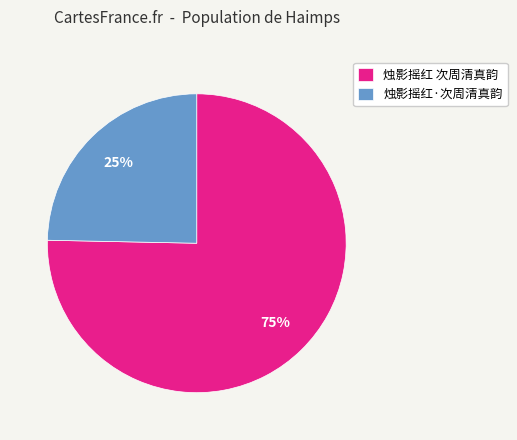

How many slices are in this pie chart?

2